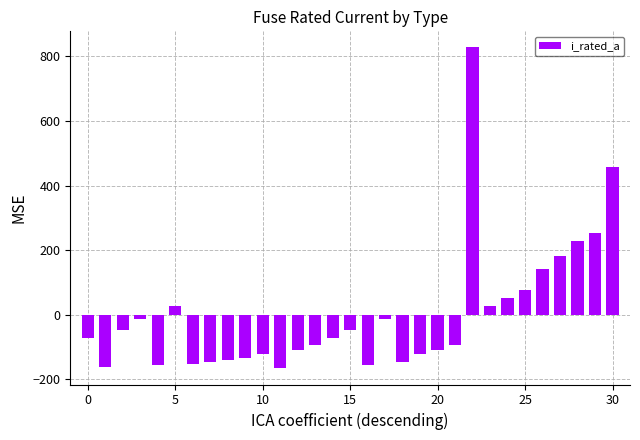

What is the greatest value displayed?

827.6